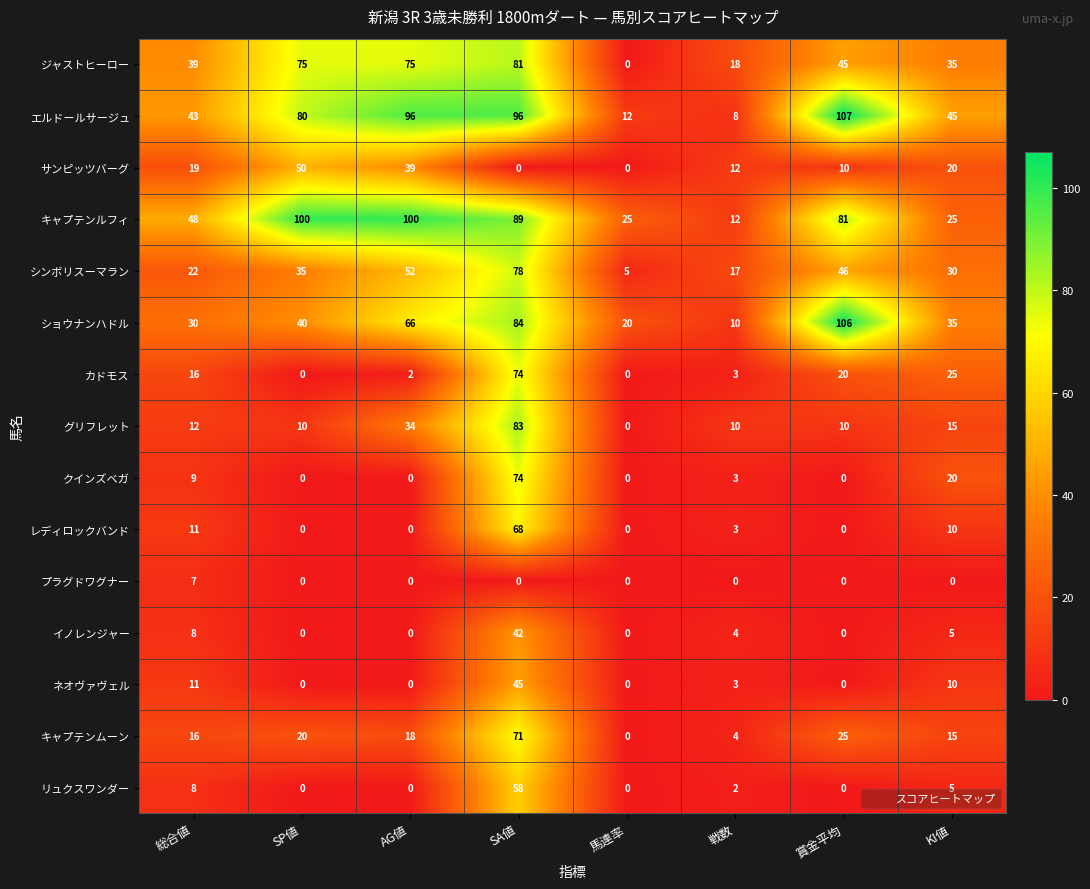

Which series changed the most between 総合値 and KI値?

キャプテンルフィ